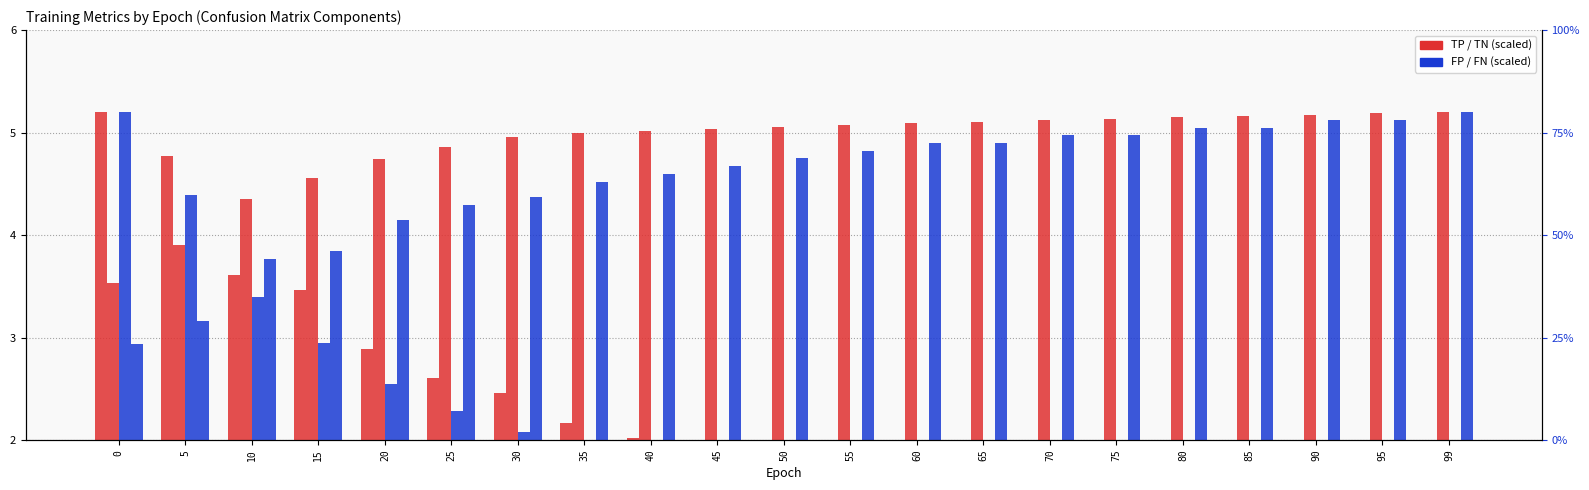

At how many categories does at least one series exceed 1?

21